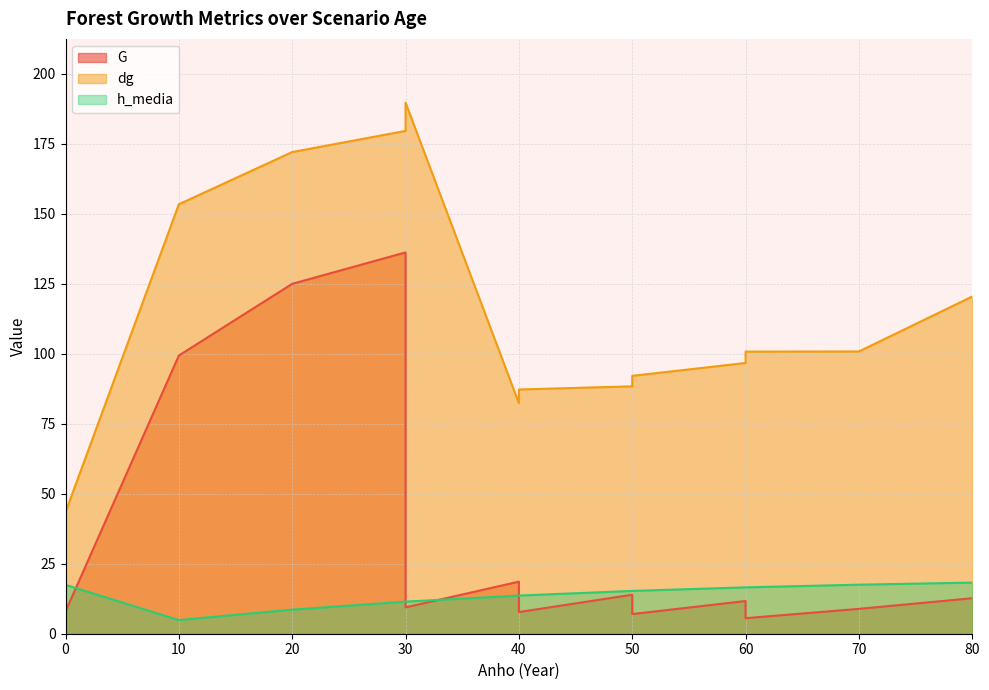

Rank the series at 40 from lowest to highest value.

h_media, G, dg